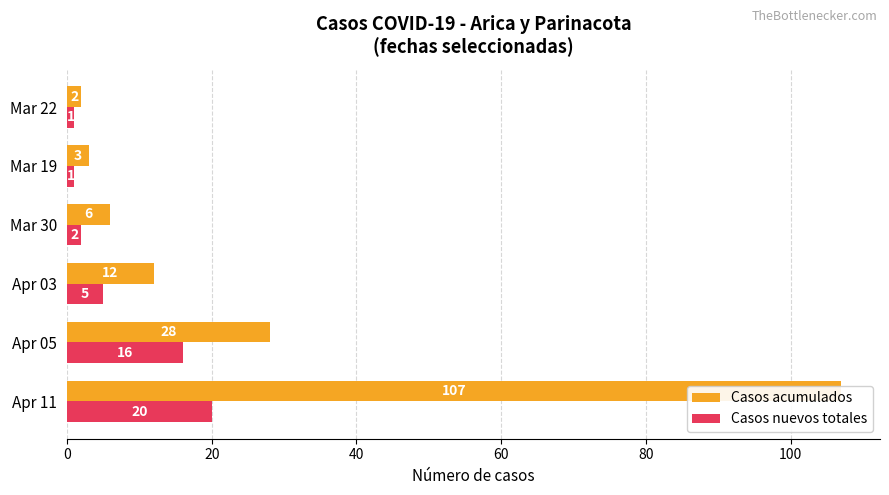

What is the difference between the second highest and minimum values in the Casos nuevos totales series?

15